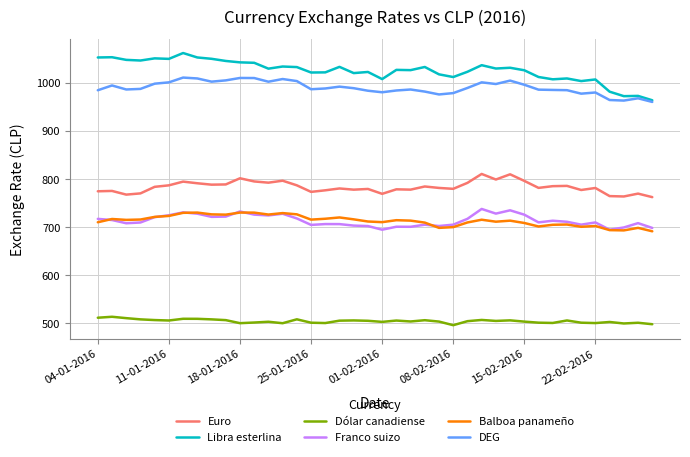

What is the minimum value shown in the chart?

496.0